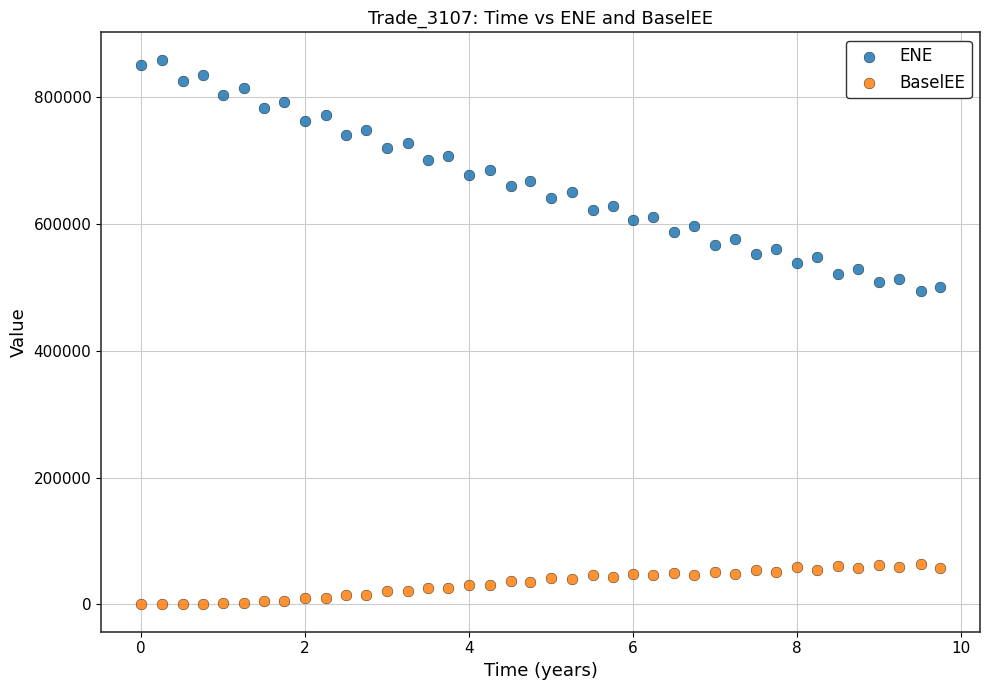

Across all data points, what is the range of Y values (max minus min)?

859656.0